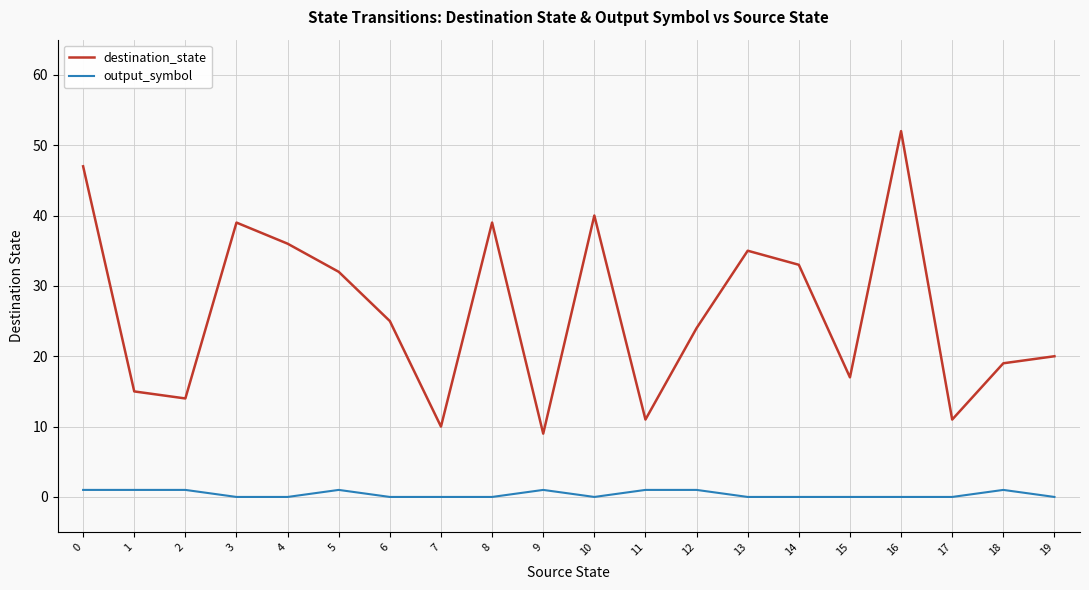

What is the total value across all series at 12?

25